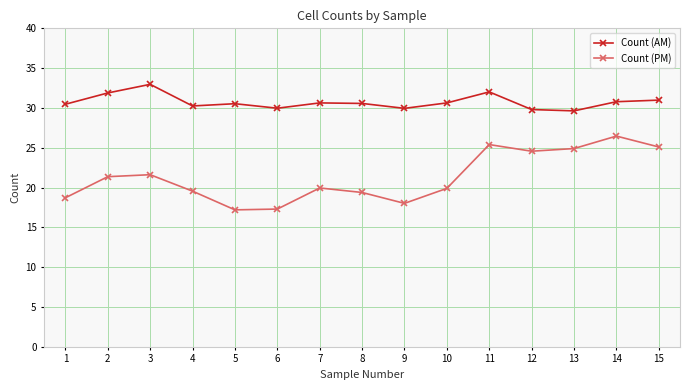

At 1, list the series in order from largest to smallest.

Count (AM), Count (PM)